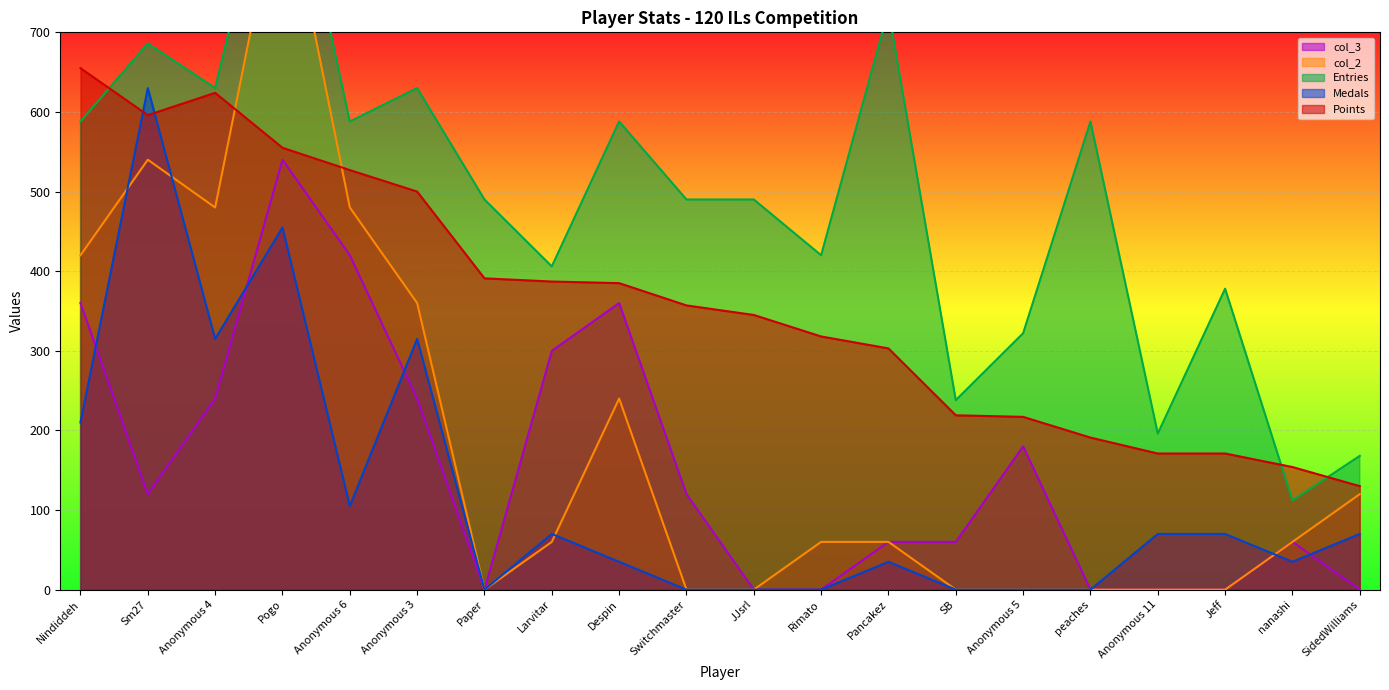

What are all the series names shown in the legend?

Points, Medals, Entries, col_2, col_3